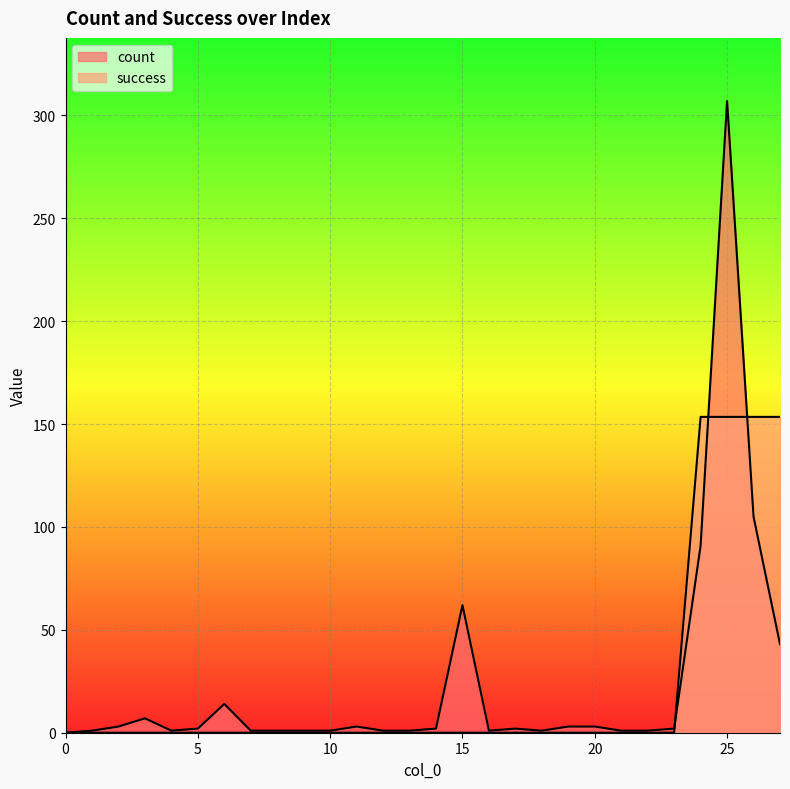

Does the chart display data point markers on the line(s)?

No